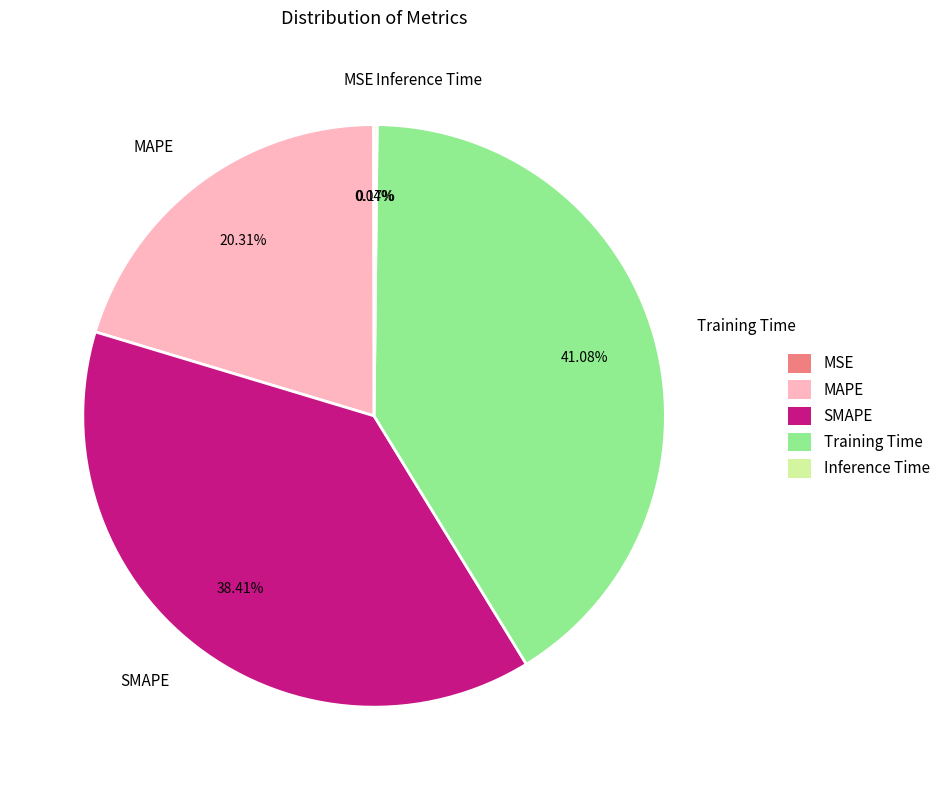

To the nearest percent, what percentage of the pie is MAPE?

20%